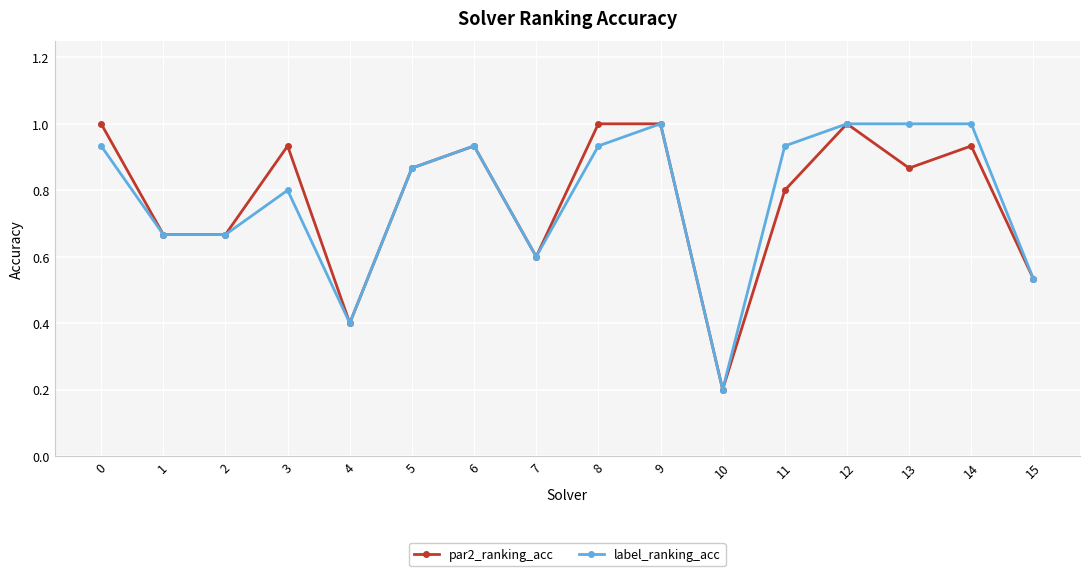

What is the difference between the par2_ranking_acc values at 7 and 14?

0.3